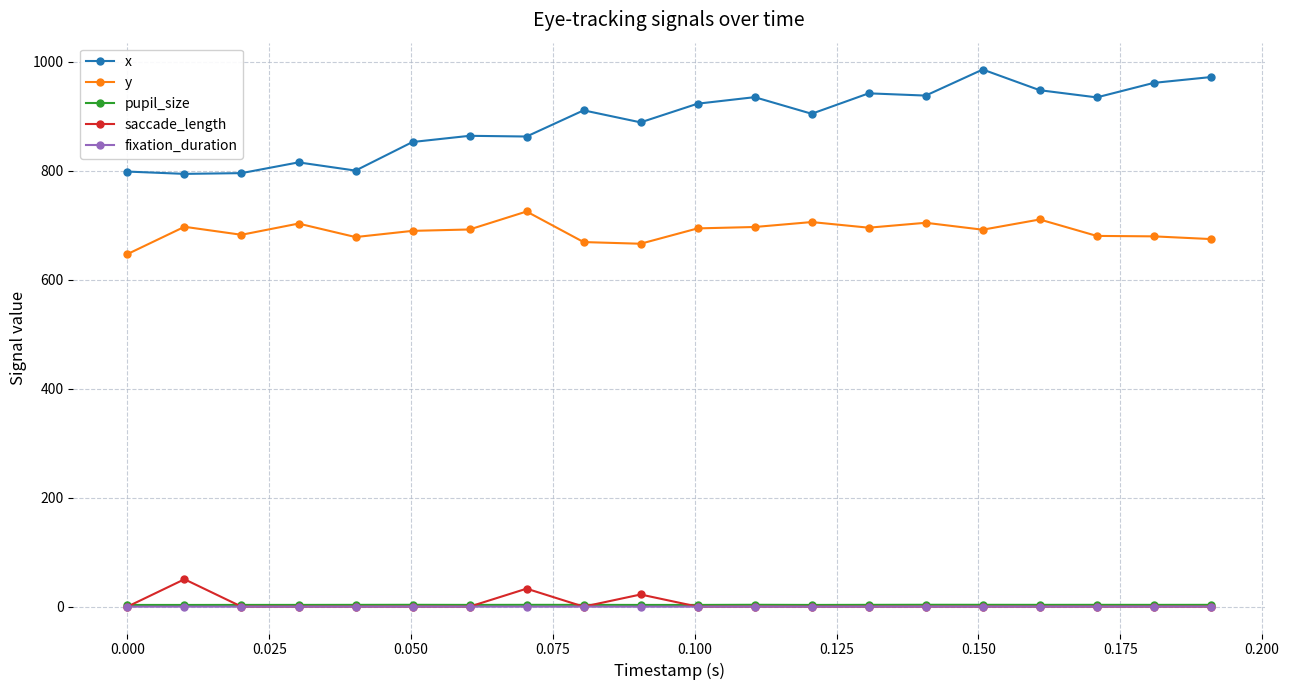

Count the number of categories in the chart.

20